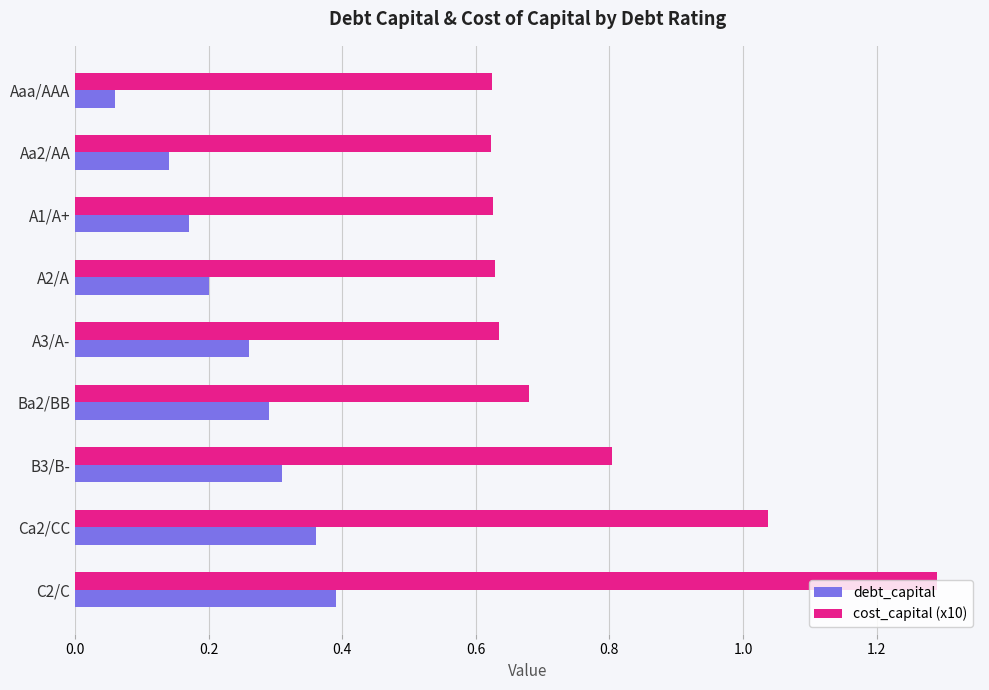

At which category is the sum across all series the highest?

C2/C